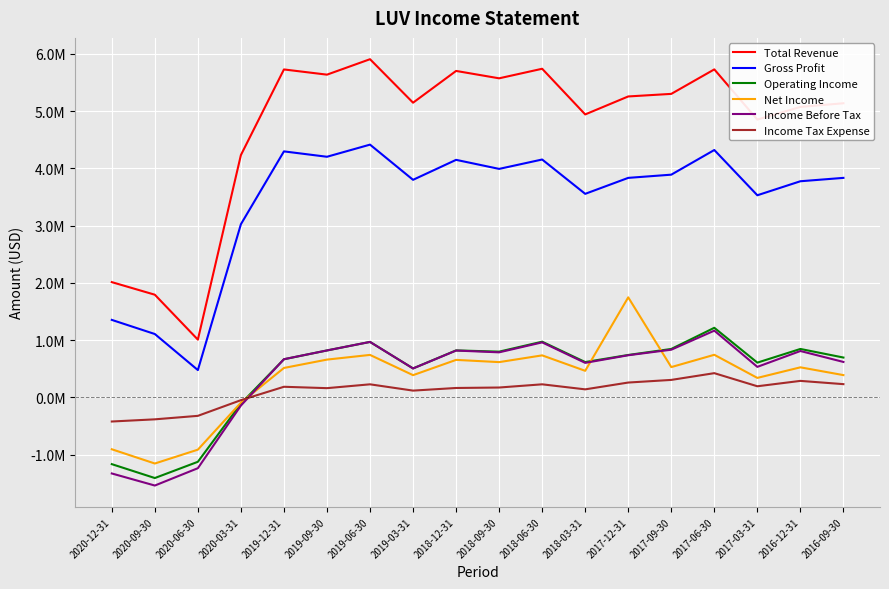

True or false: Gross Profit and Income Before Tax cross at least once.

False